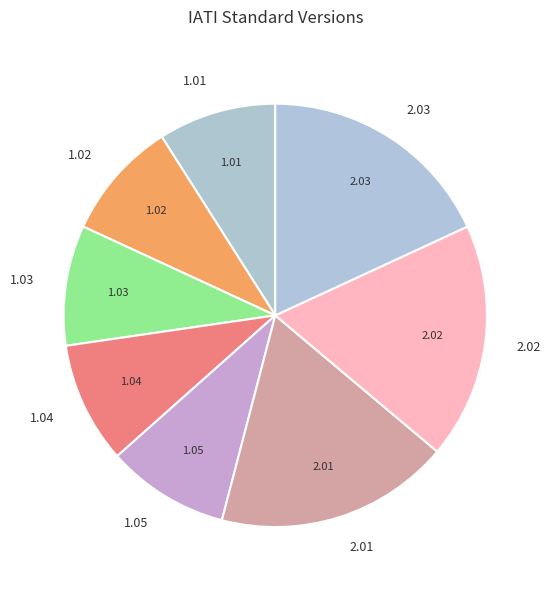

Does any single category account for the majority?

No